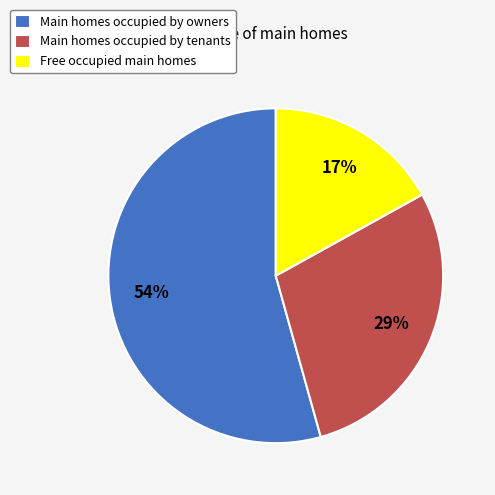

Is the sum of Main homes occupied by owners and Free occupied main homes greater than half?

Yes